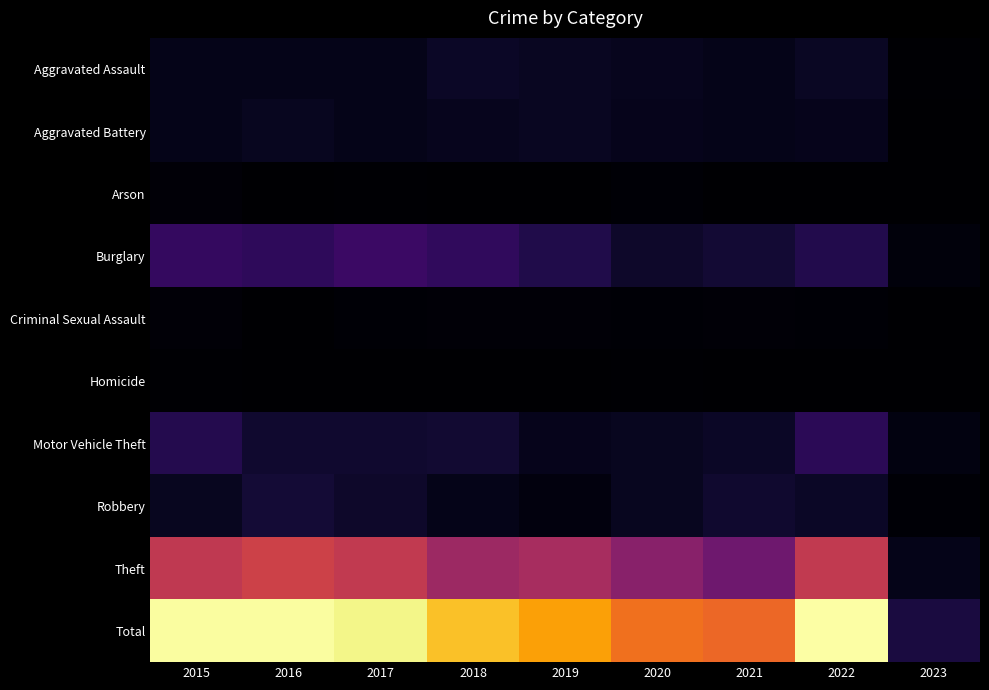

Rank the series by their maximum value, from highest to lowest.

Total, Theft, Burglary, Motor Vehicle Theft, Robbery, Aggravated Assault, Aggravated Battery, Criminal Sexual Assault, Arson, Homicide